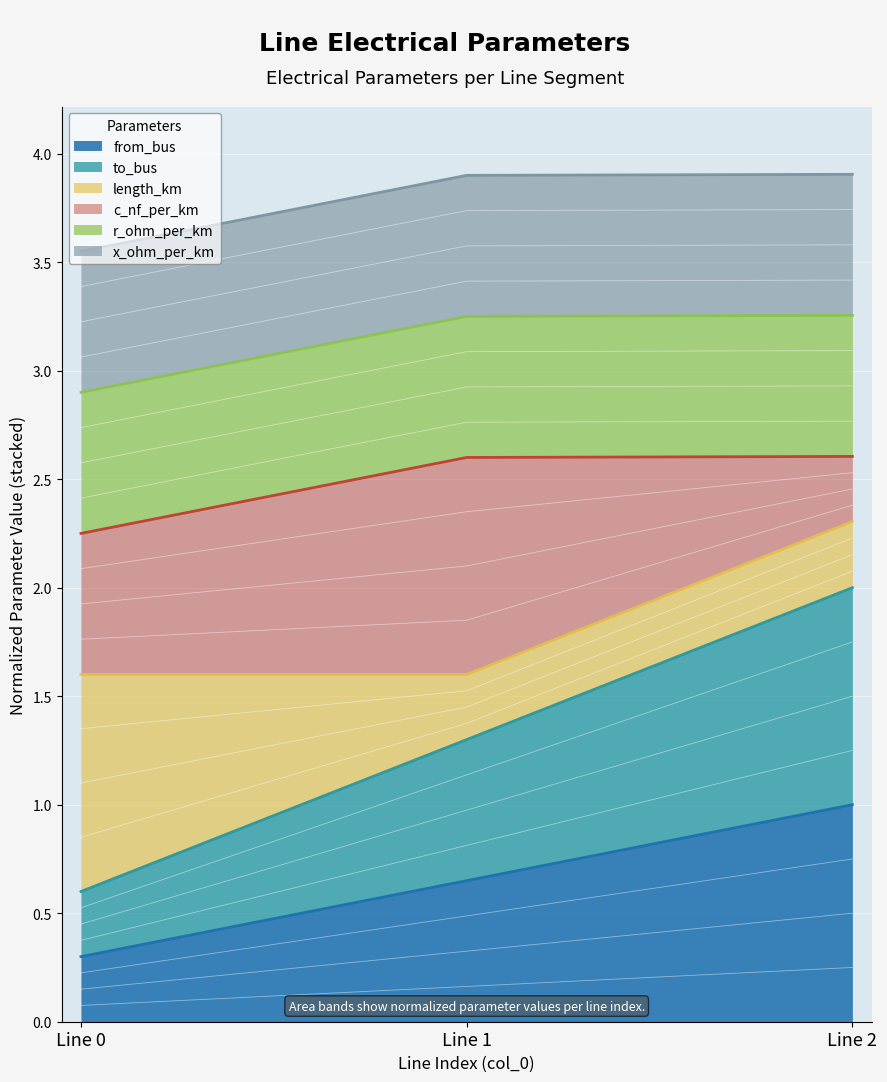

Is it true that from_bus equals 0.3 at Line 0?

True